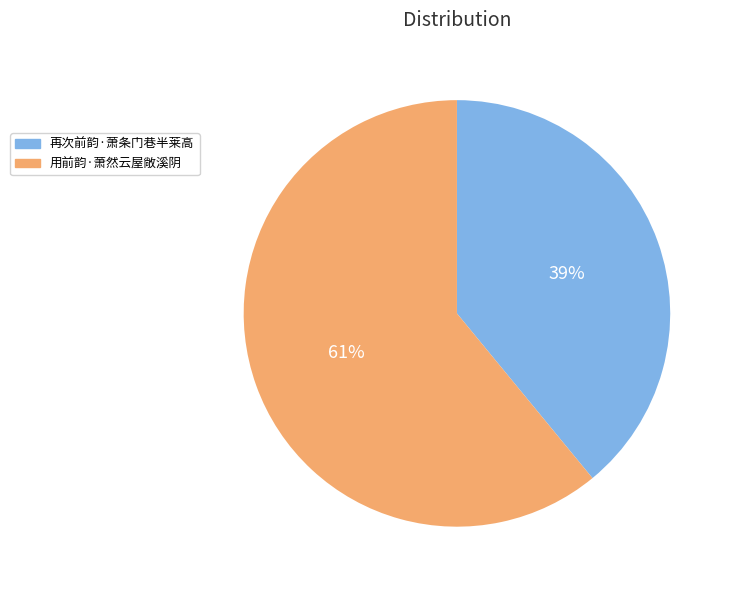

How many slices are in this pie chart?

2